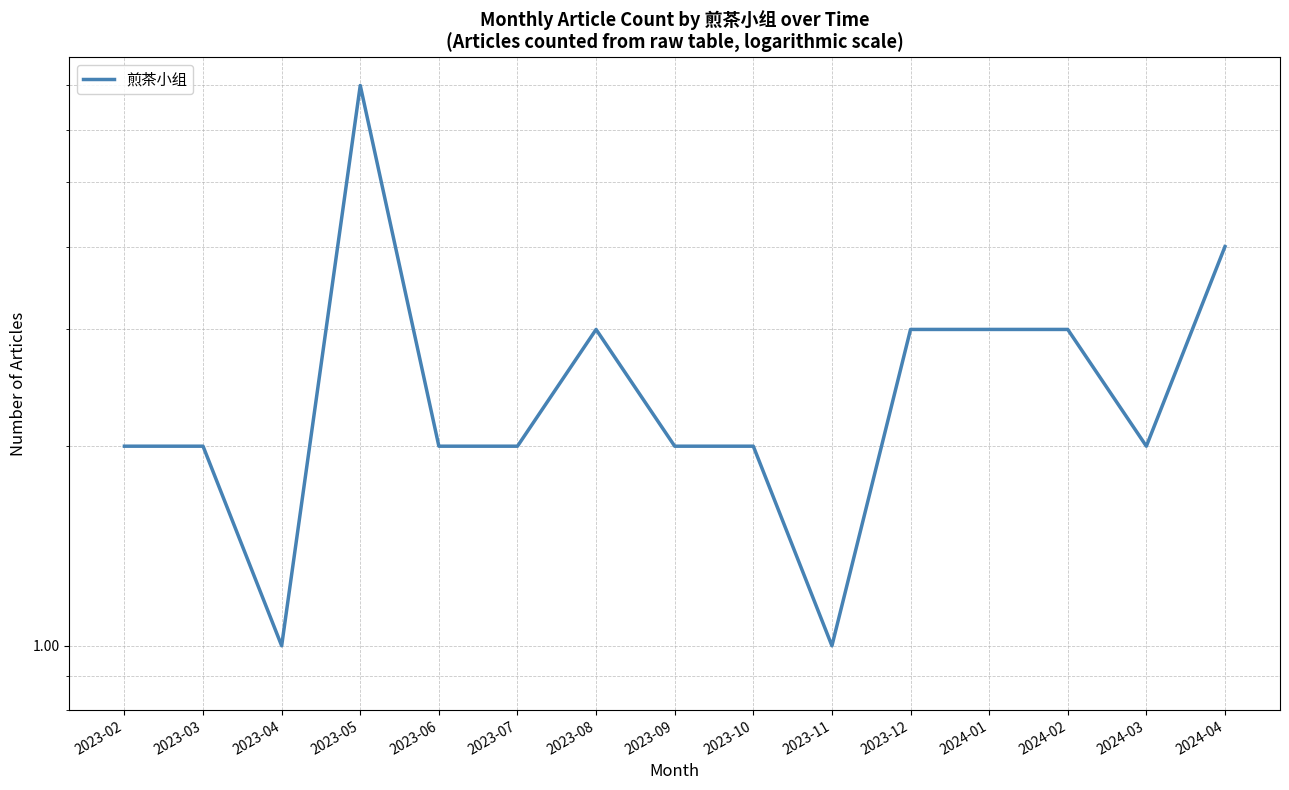

What is the difference between the maximum and minimum values?

6